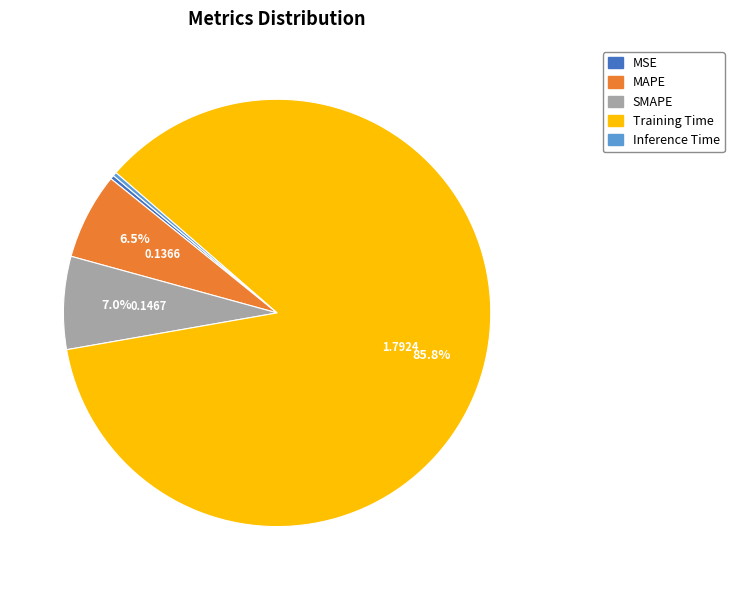

Which has a higher value, Training Time or Inference Time?

Training Time